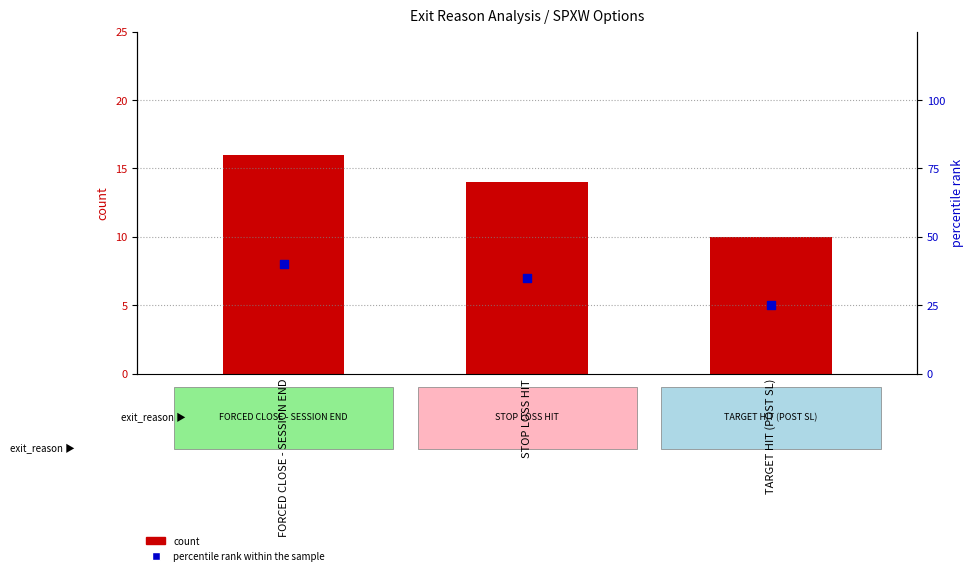

What is the total value across all series at TARGET HIT (POST SL)?

35